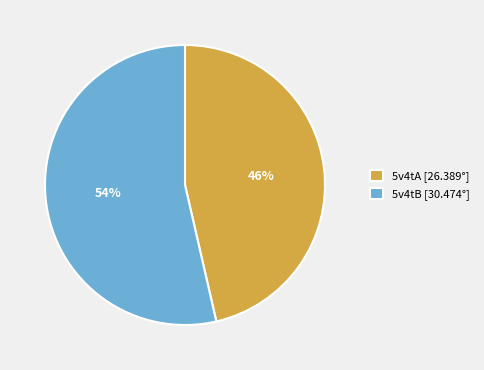

True or false: 5v4tA accounts for 46% of the total.

True